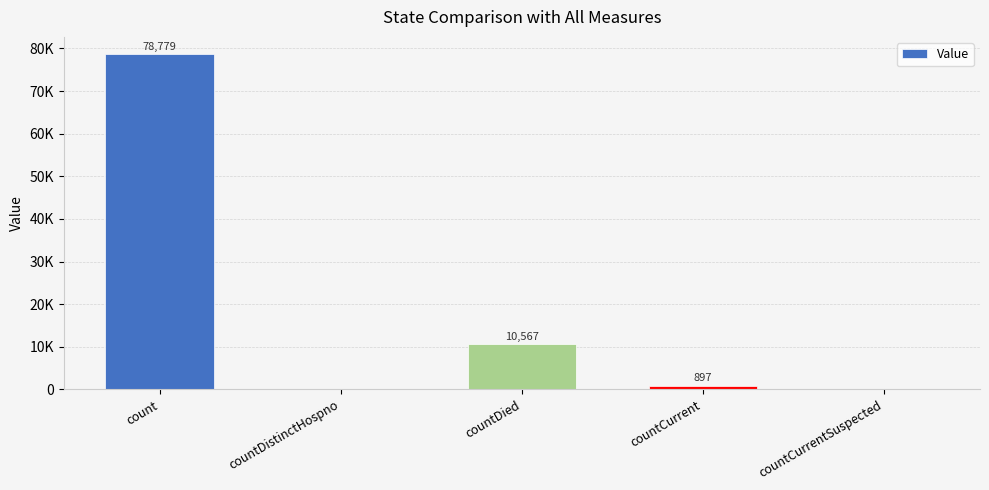

Reading right to left, transcribe all the data shown in this chart.

countCurrentSuspected=0	countCurrent=897	countDied=10567	countDistinctHospno=0	count=78779